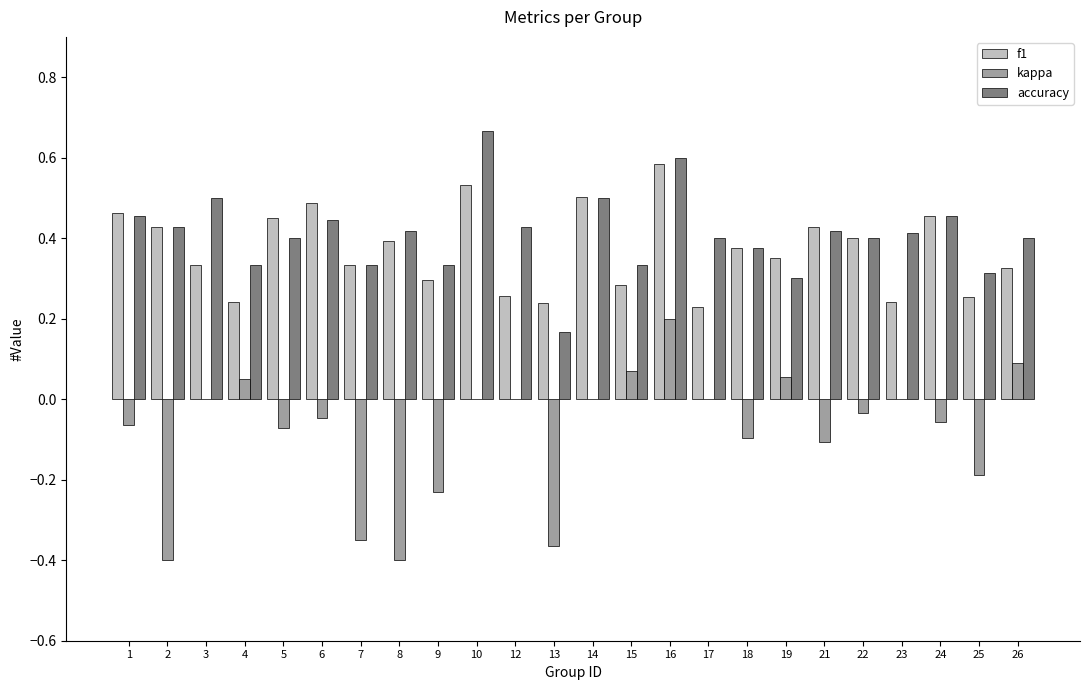

Which label corresponds to the largest value in the chart?

10